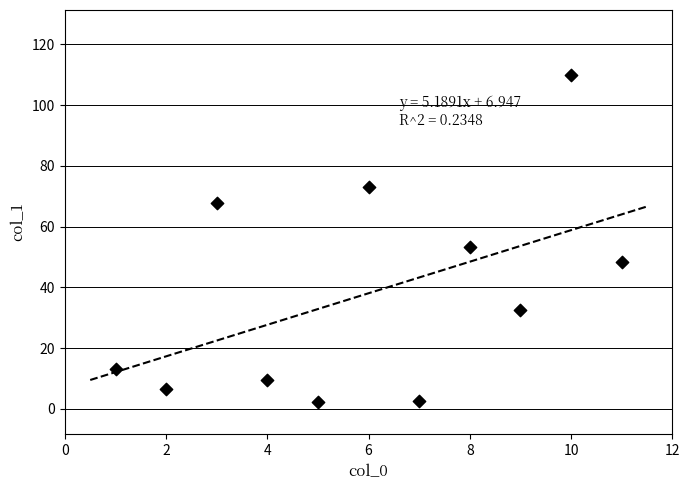

What is the average Y value?

38.1